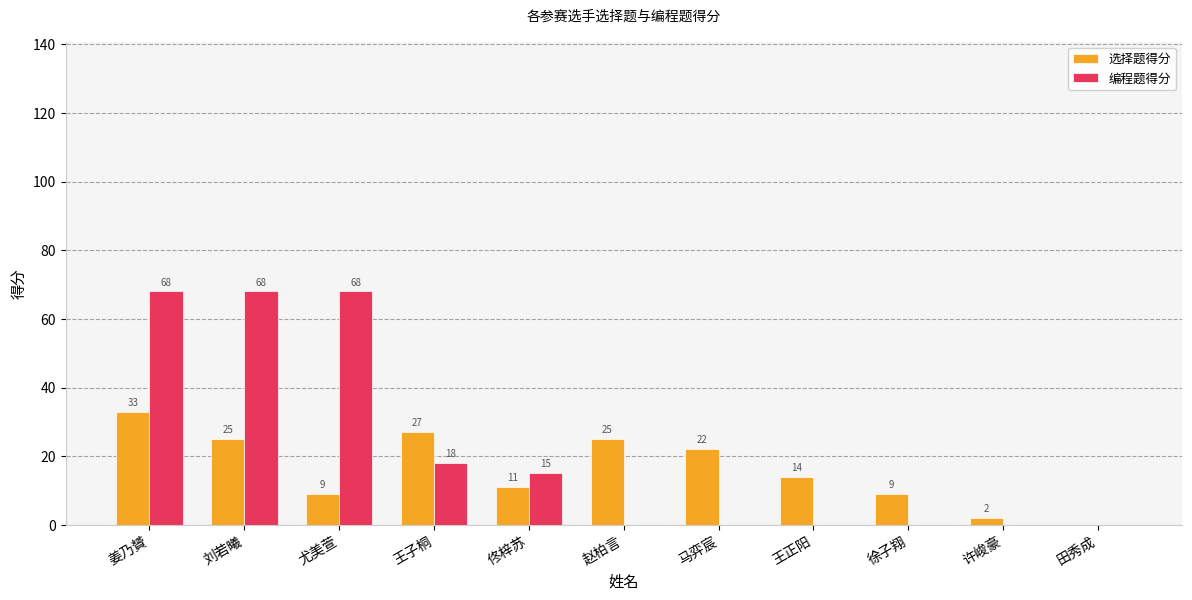

Count the number of data series in this chart.

2